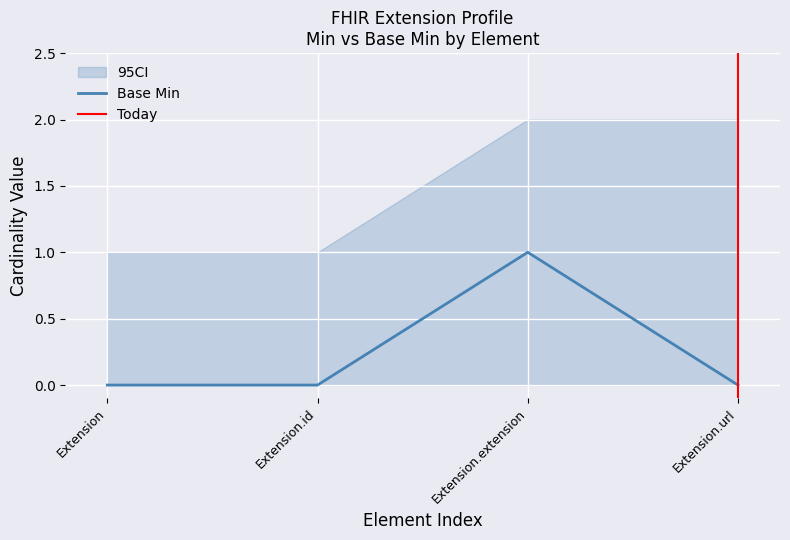

Reading left to right, list all the values displayed in this chart.

0	0	1	0